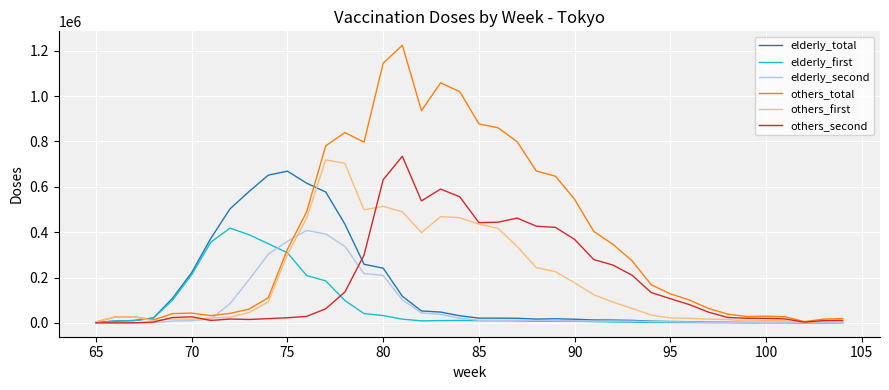

Which series has the largest total across all categories?

others_total